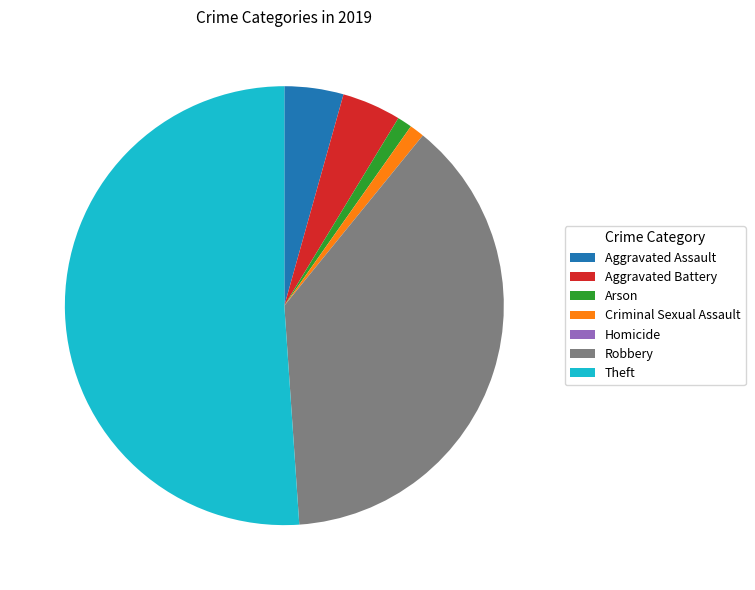

Is it true that Criminal Sexual Assault is 16% of the pie?

False